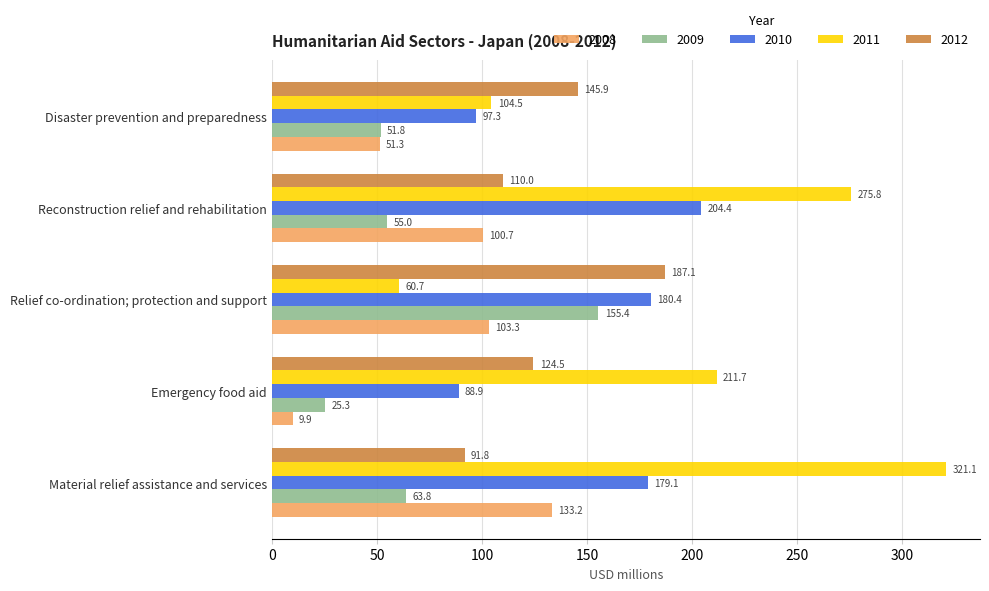

What is the difference between the maximum and minimum values in the 2011 series?

260.4